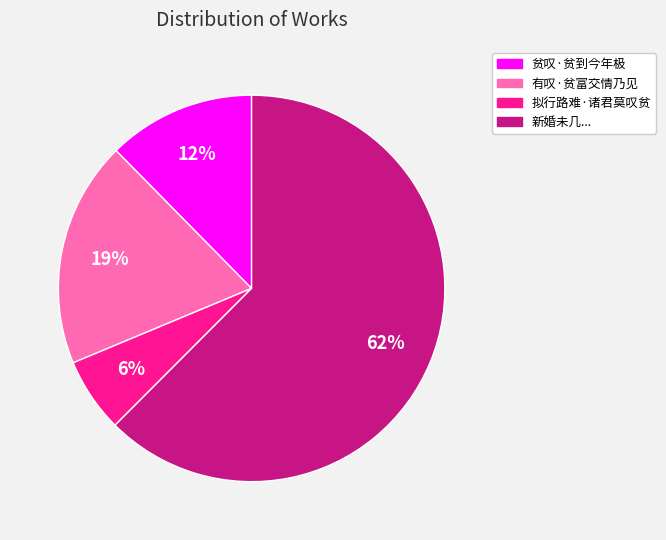

Is there any slice that represents more than half of the pie?

Yes